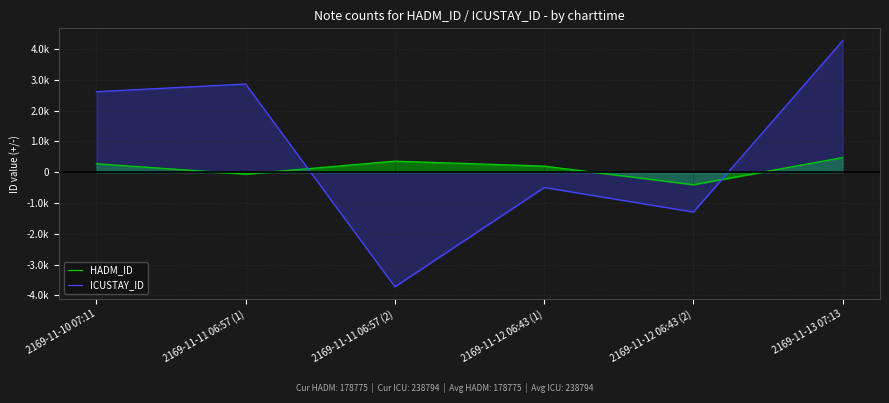

Reading left to right, extract all data points from this chart.

HADM_ID: 2169-11-10 07:11=274.0	2169-11-11 06:57 (1)=-61.1	2169-11-11 06:57 (2)=358.6	2169-11-12 06:43 (1)=197.4	2169-11-12 06:43 (2)=-405.8	2169-11-13 07:13=475.6
ICUSTAY_ID: 2169-11-10 07:11=2611.4	2169-11-11 06:57 (1)=2860.6	2169-11-11 06:57 (2)=-3718.9	2169-11-12 06:43 (1)=-496.1	2169-11-12 06:43 (2)=-1292.0	2169-11-13 07:13=4267.6